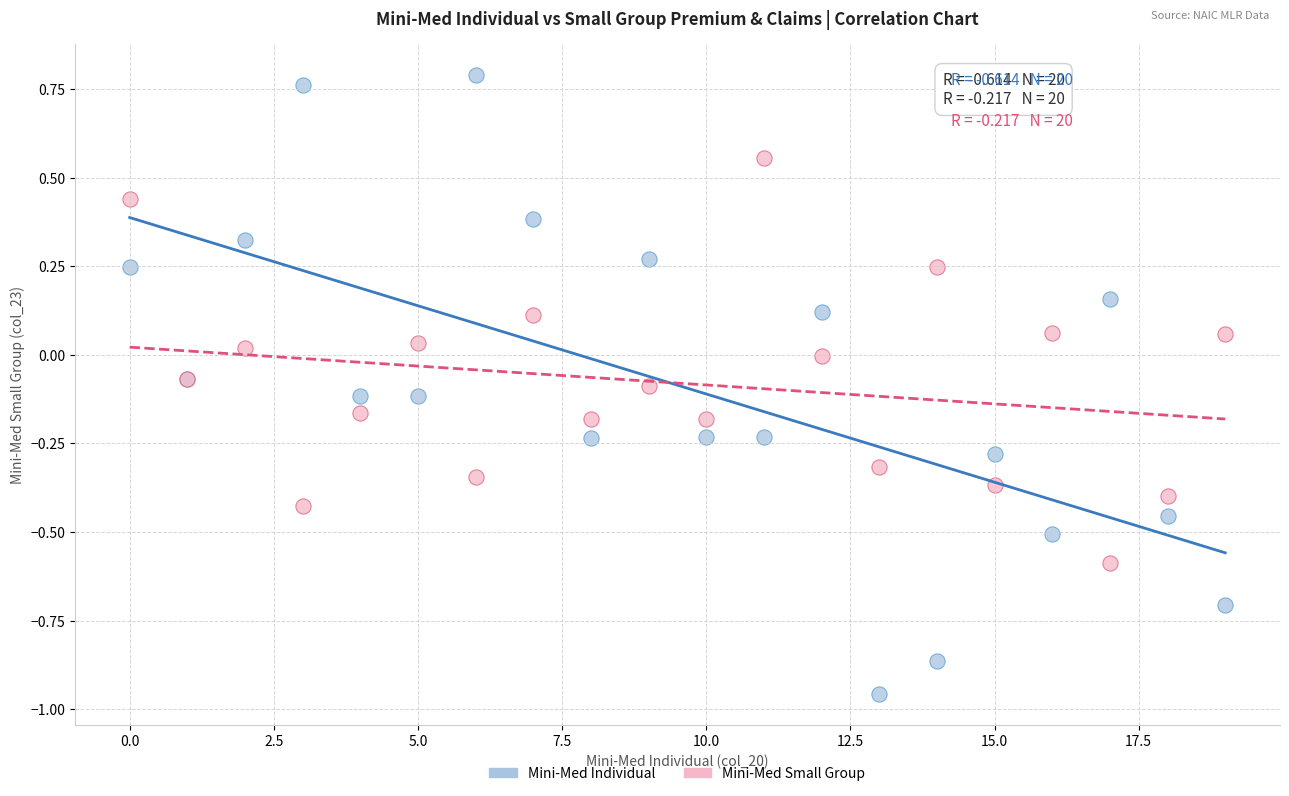

Which series reaches the minimum Y coordinate?

Mini-Med Individual